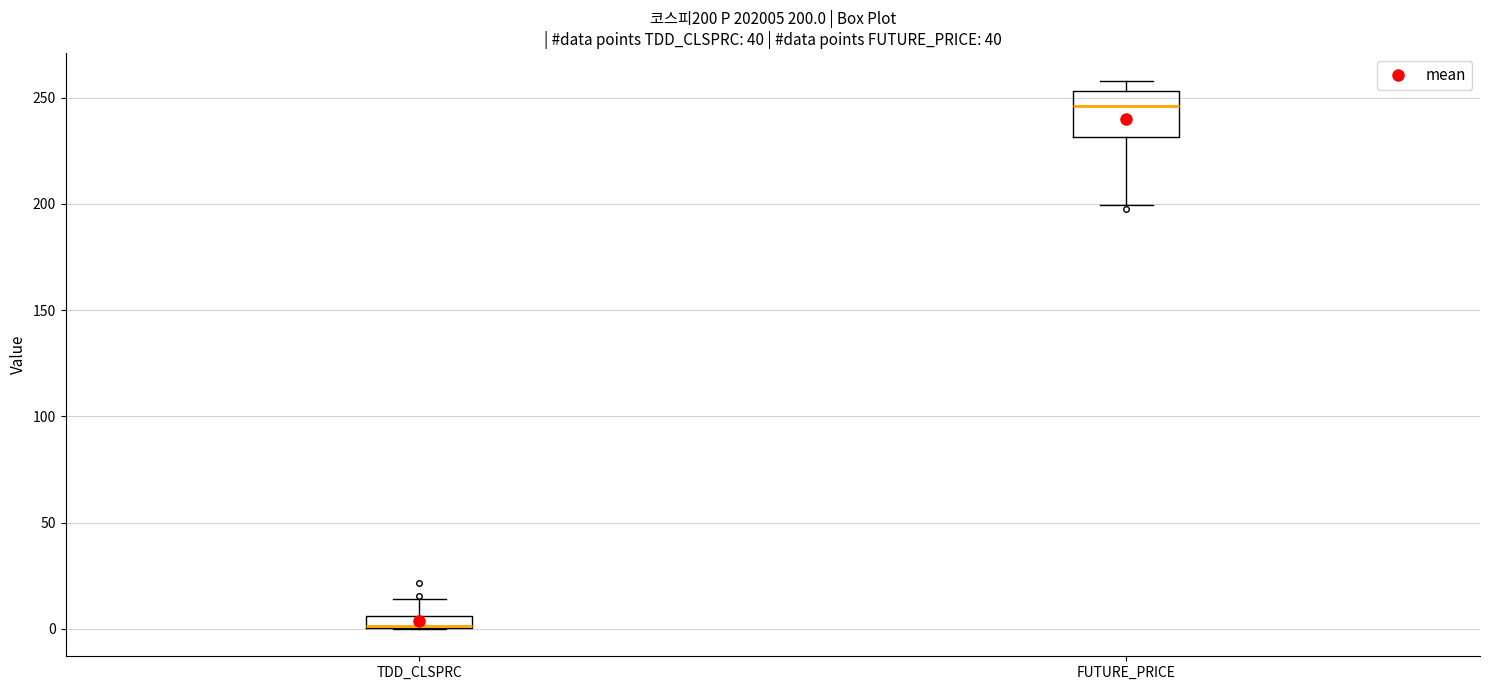

Which box is the tallest, from its lower edge to its upper edge?

FUTURE_PRICE